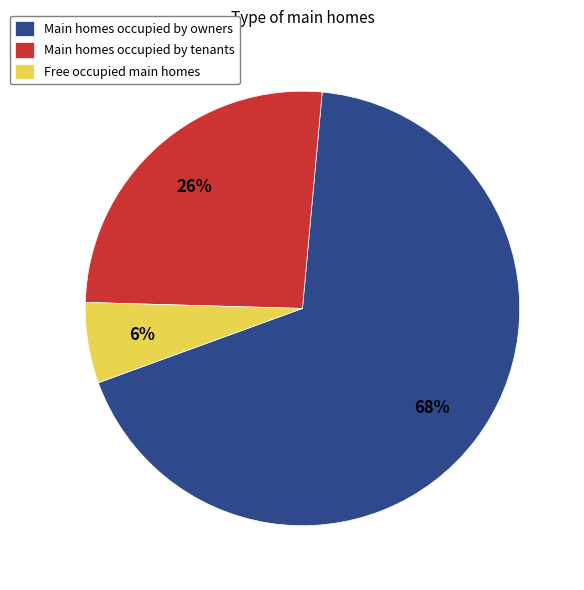

Which category accounts for the majority?

Main homes occupied by owners